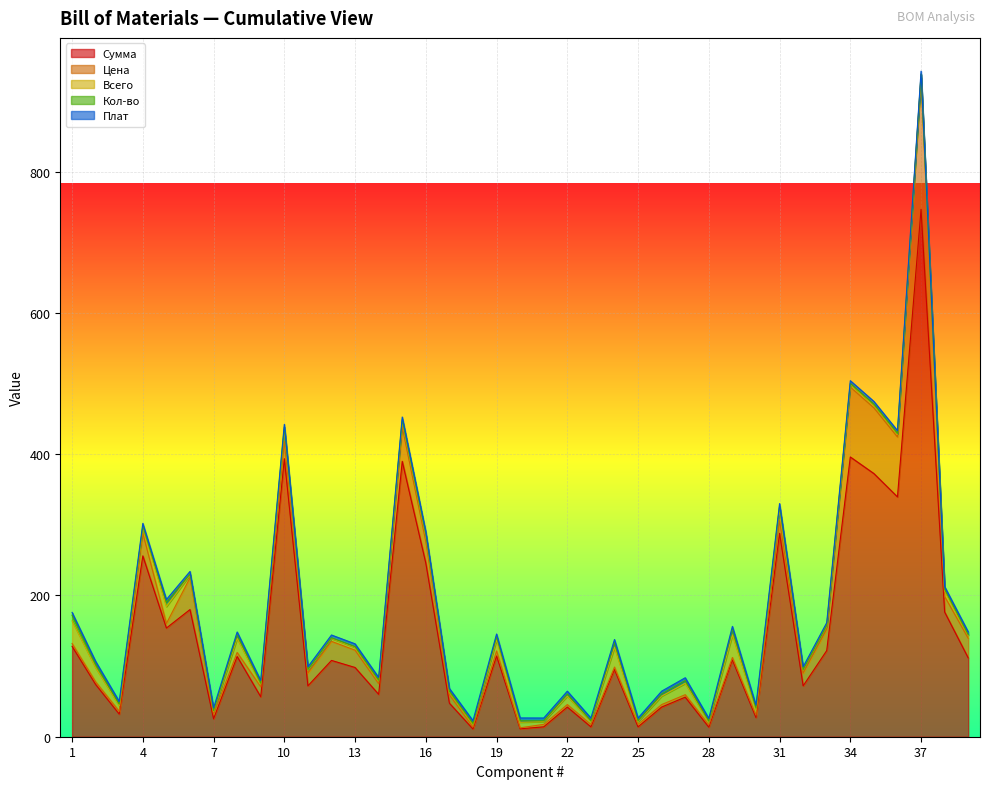

At which label does Кол-во reach its minimum?

6